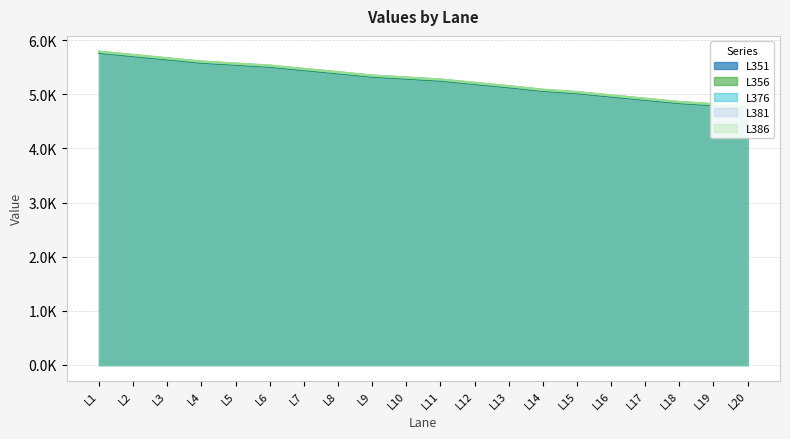

What is the difference between the L381 values at L1 and L12?

575